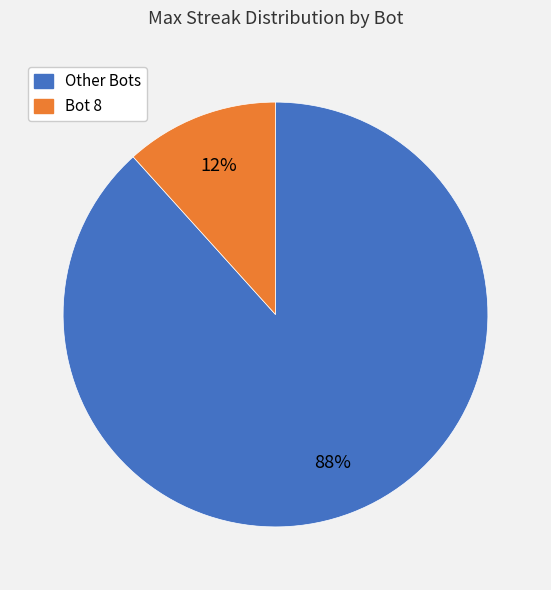

Does any single category account for the majority?

Yes